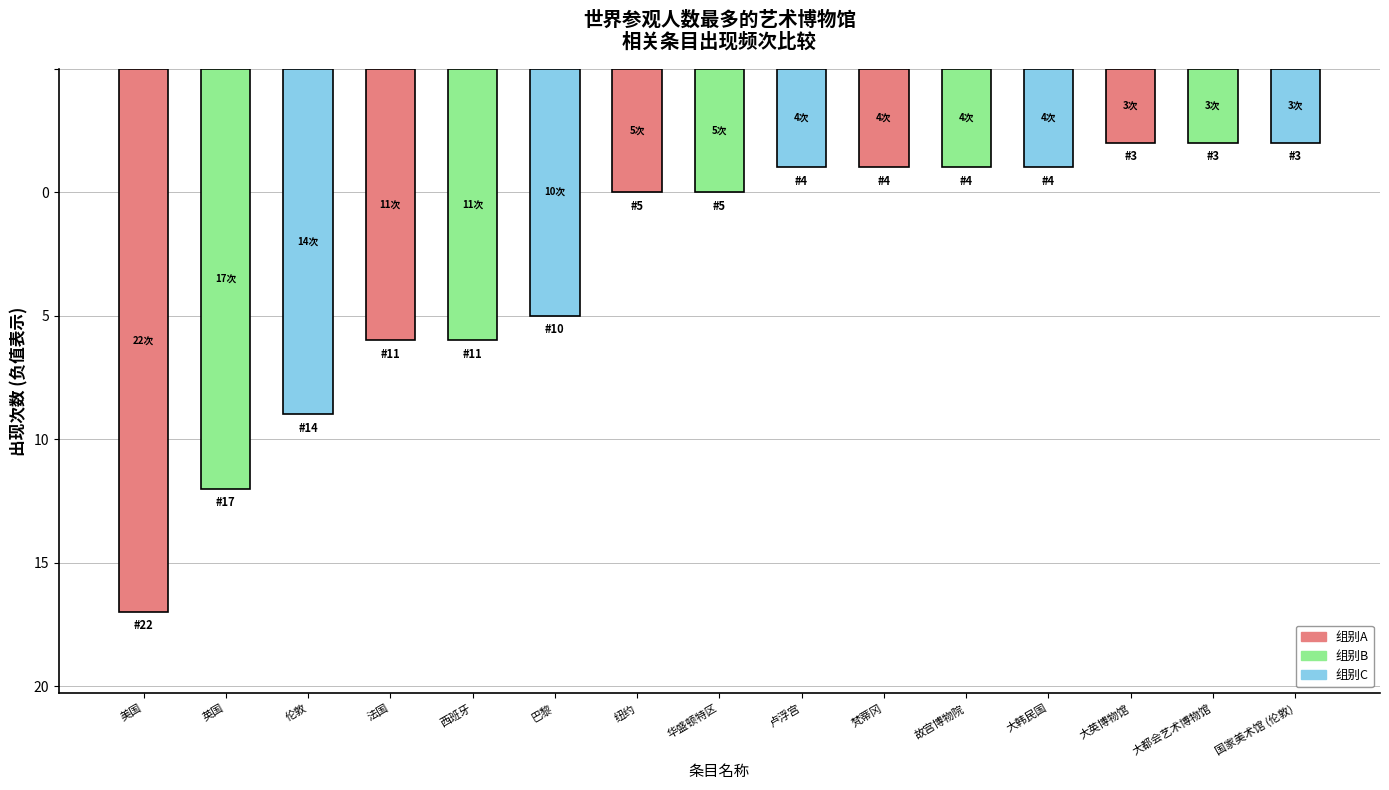

What is the sum of all values?

-120